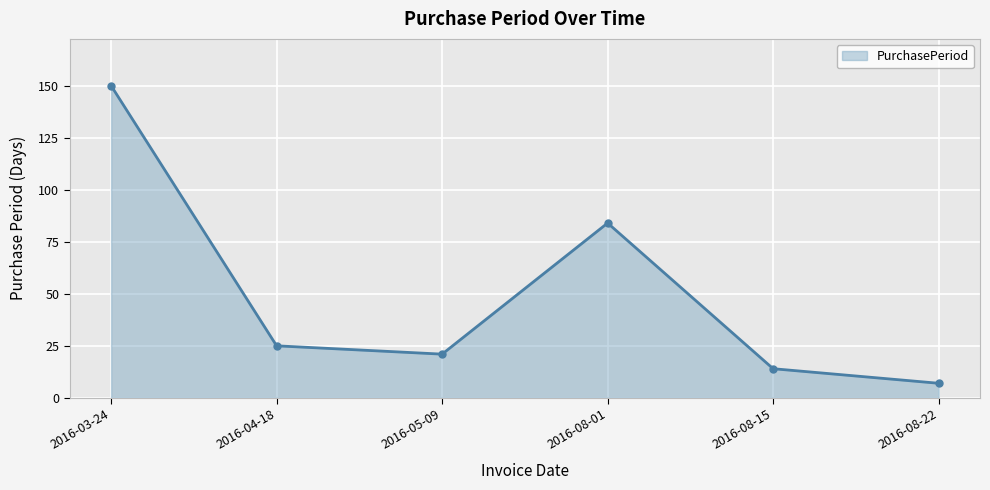

What is the maximum value shown in the chart?

150